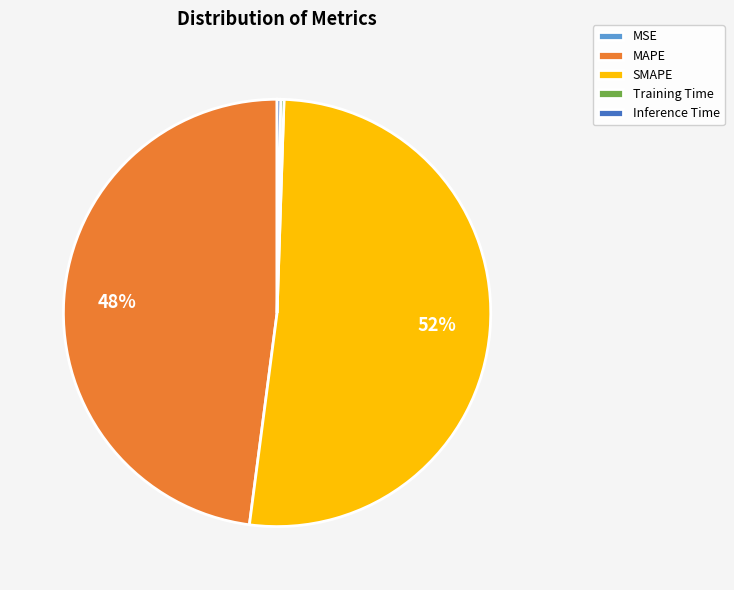

What is the largest slice in the pie chart?

SMAPE